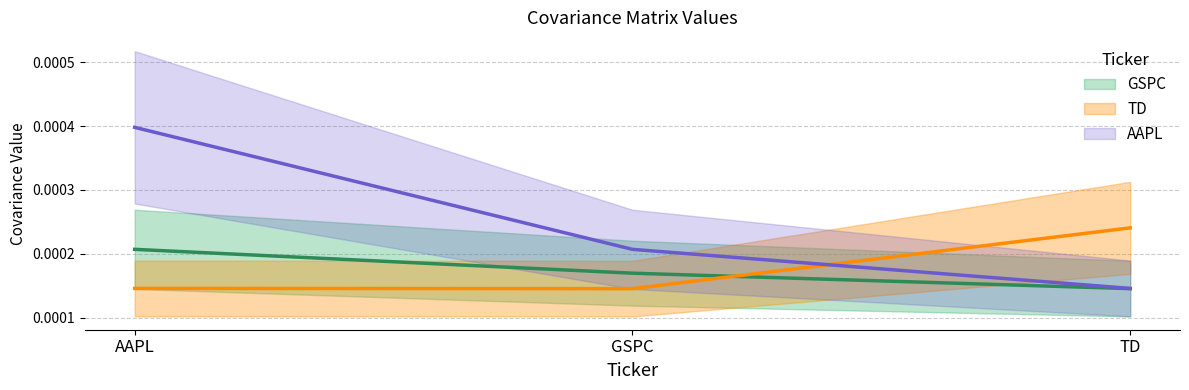

What position from the left is GSPC?

2